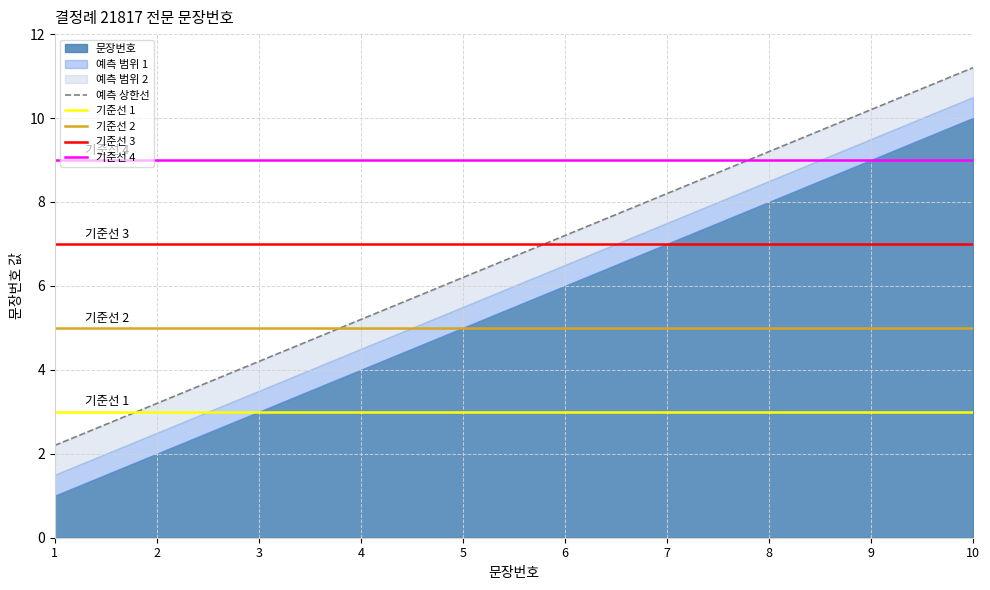

List the labels in order of value, largest first.

10, 9, 8, 7, 6, 5, 4, 3, 2, 1